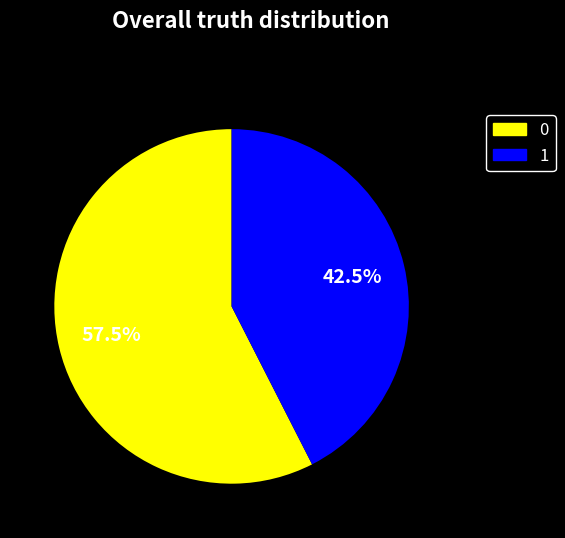

Approximately how many times larger is the value at 1 compared to 0?

0.7